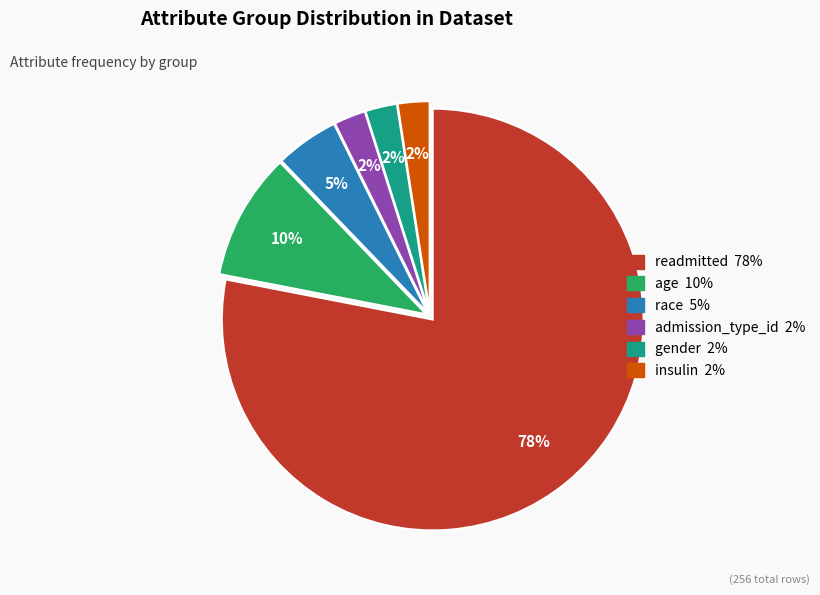

To the nearest percent, what is the average slice percentage?

17%